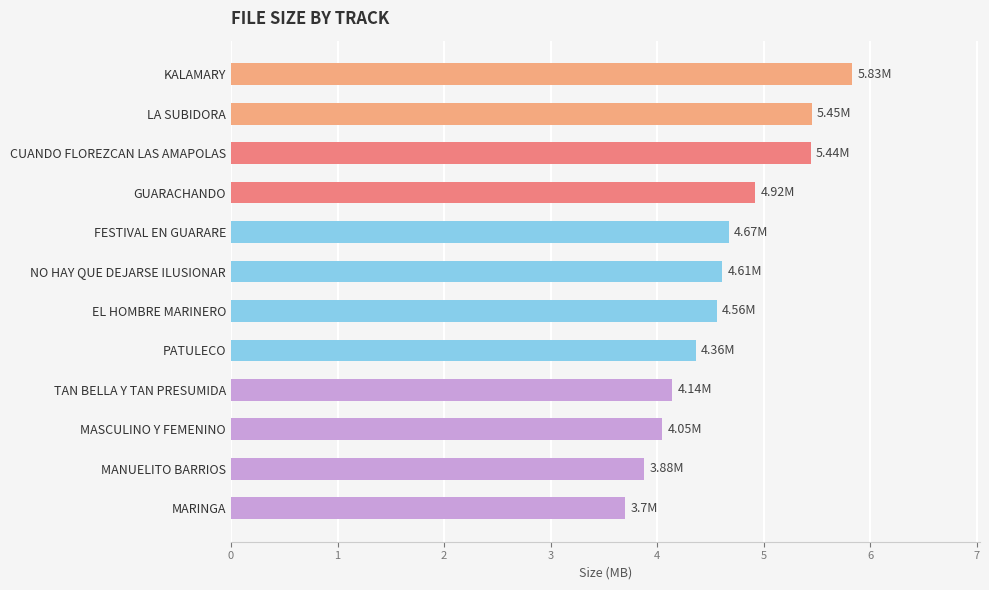

What is the difference between the values at MANUELITO BARRIOS and FESTIVAL EN GUARARE?

0.8